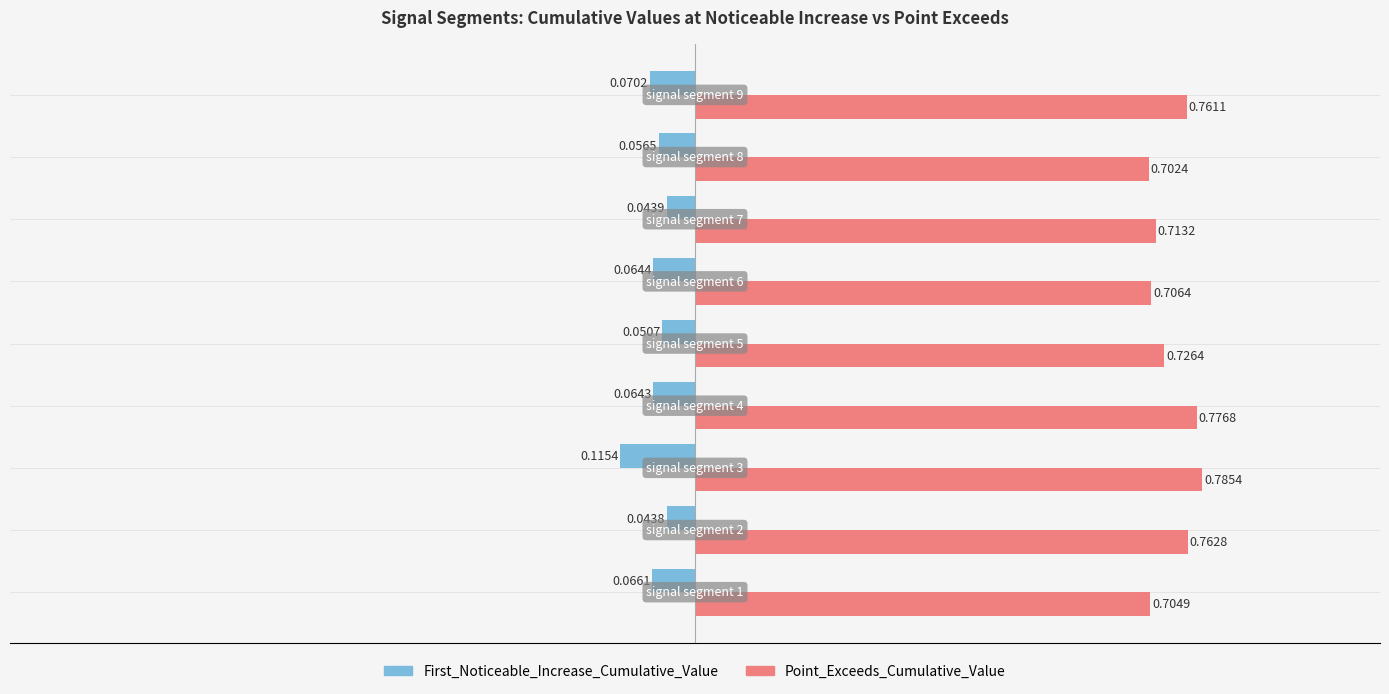

List the series in order of their peak value, highest first.

Point_Exceeds_Cumulative_Value, First_Noticeable_Increase_Cumulative_Value